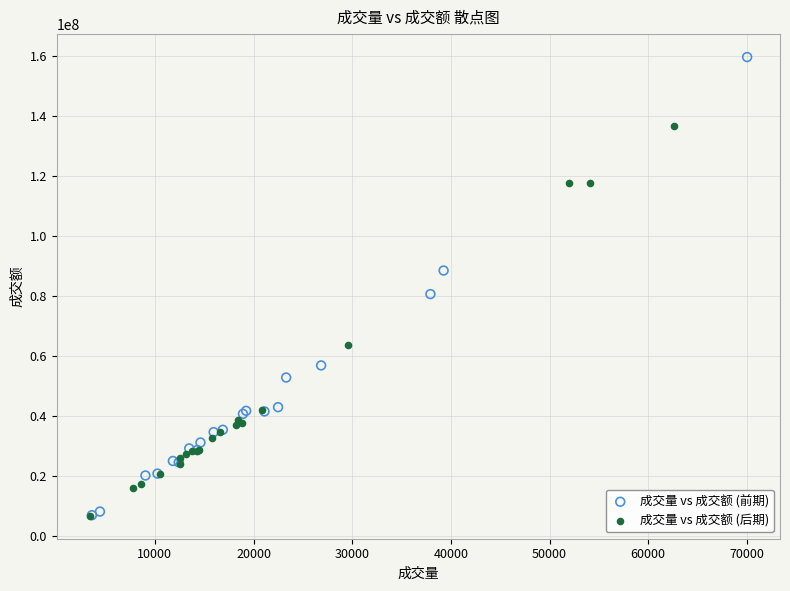

What are all the series names shown in the legend?

成交量 vs 成交额 (前期), 成交量 vs 成交额 (后期)